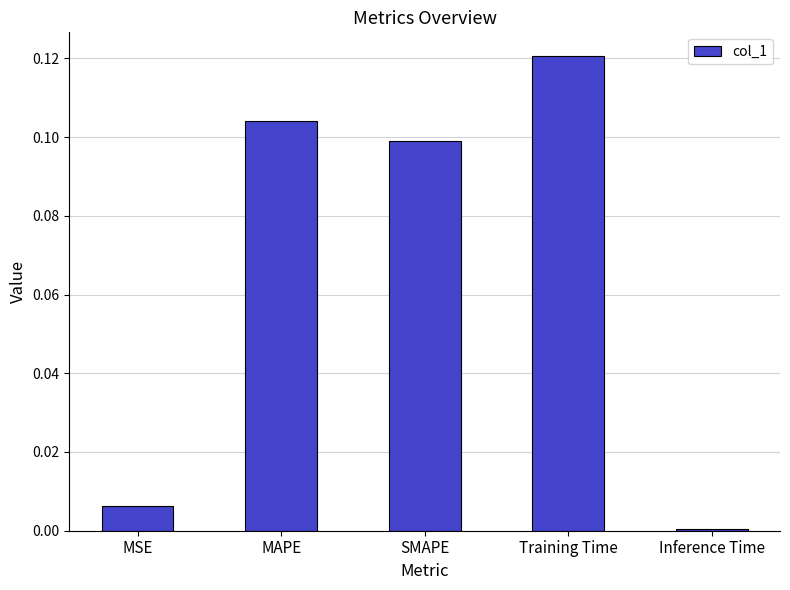

How many categories are shown in the chart?

5